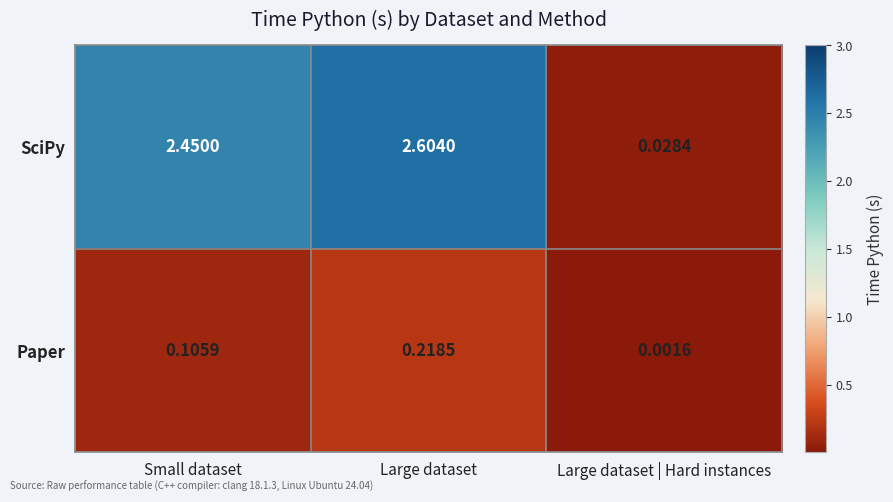

Rank the series by their maximum value, from highest to lowest.

SciPy, Paper